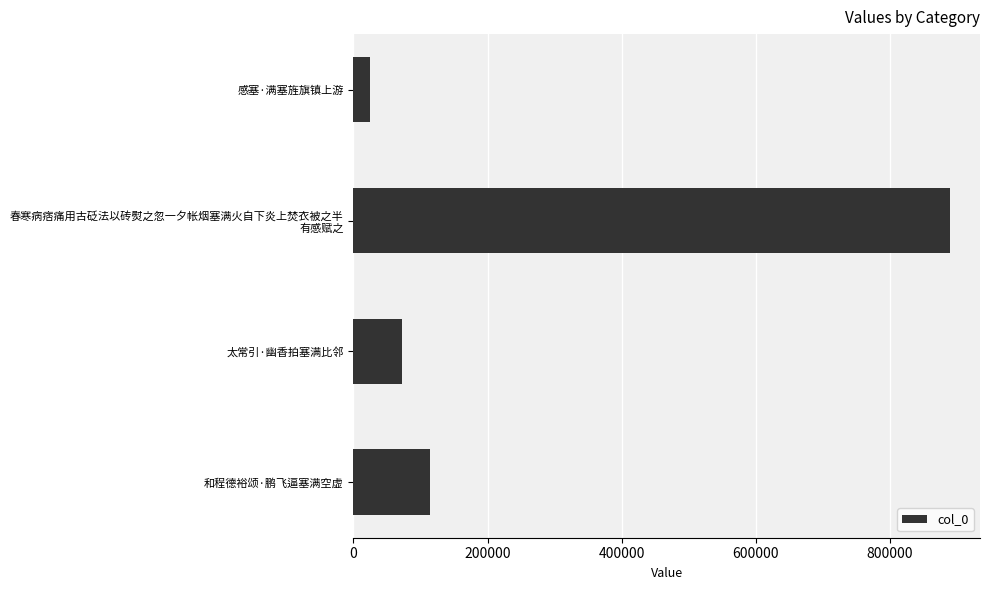

What is the value of the 4th bar from the top?

114421